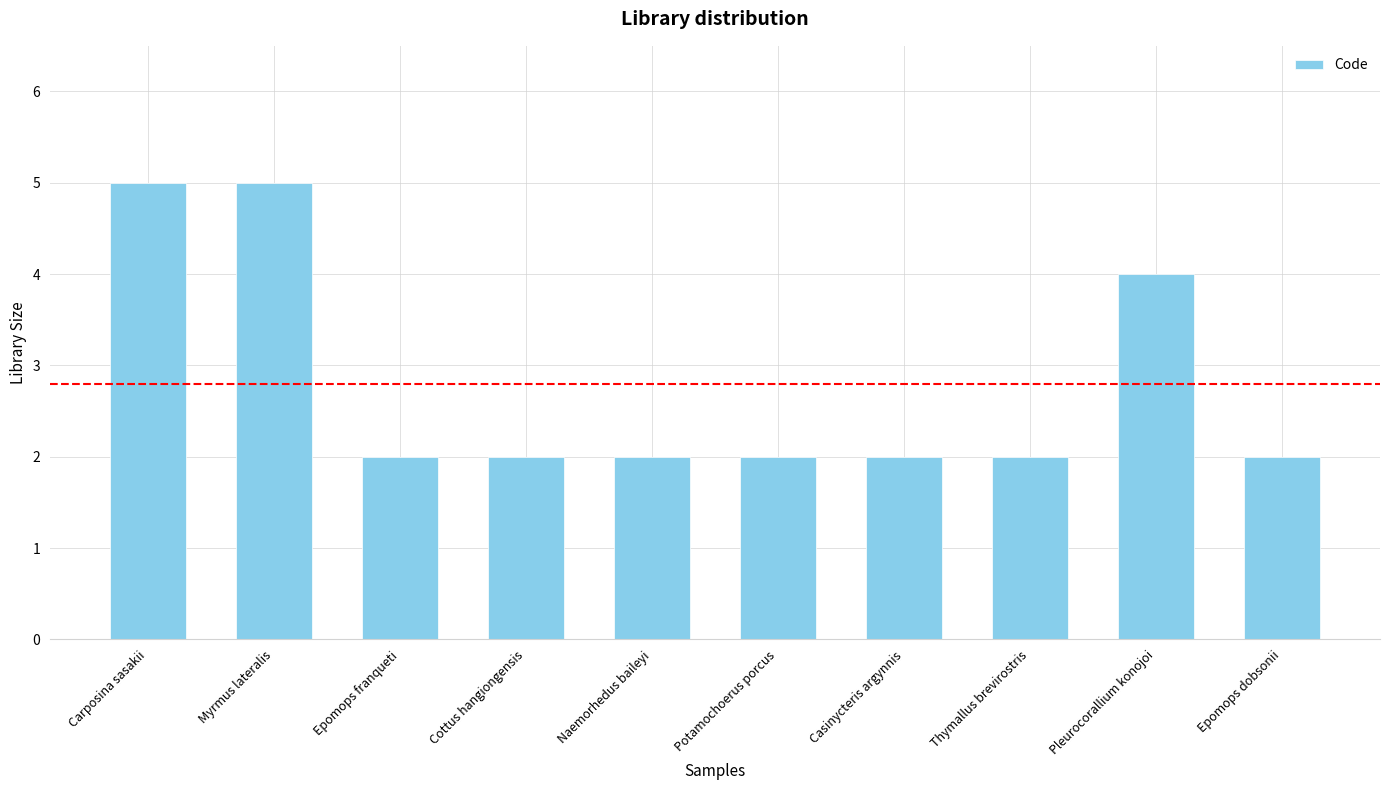

What is the difference between the values at Epomops dobsonii and Pleurocorallium konojoi?

2